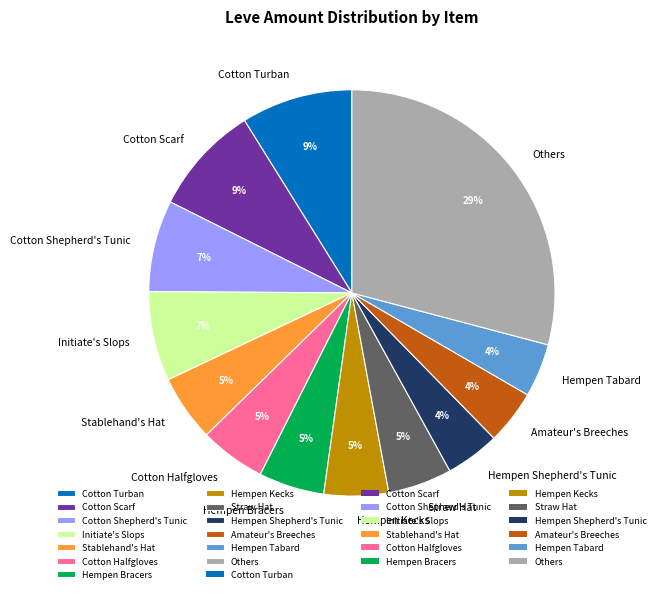

To the nearest percent, what portion does Hempen Tabard represent?

4%